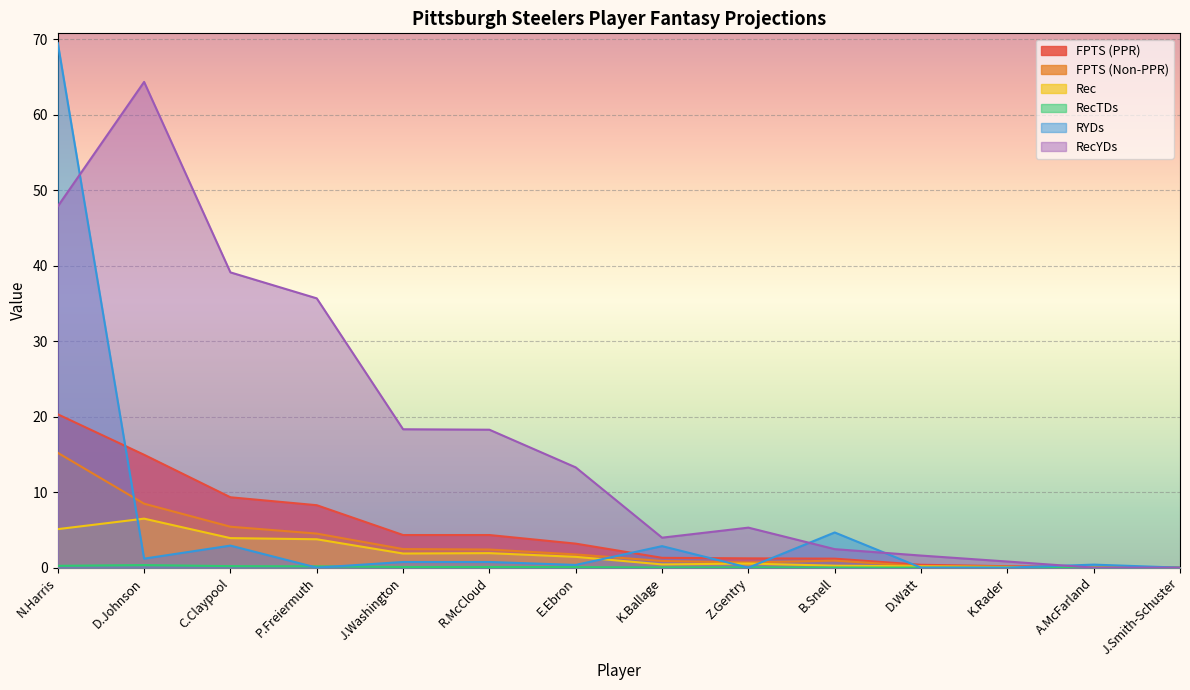

What value does the RYDs series have at K.Ballage?

2.9